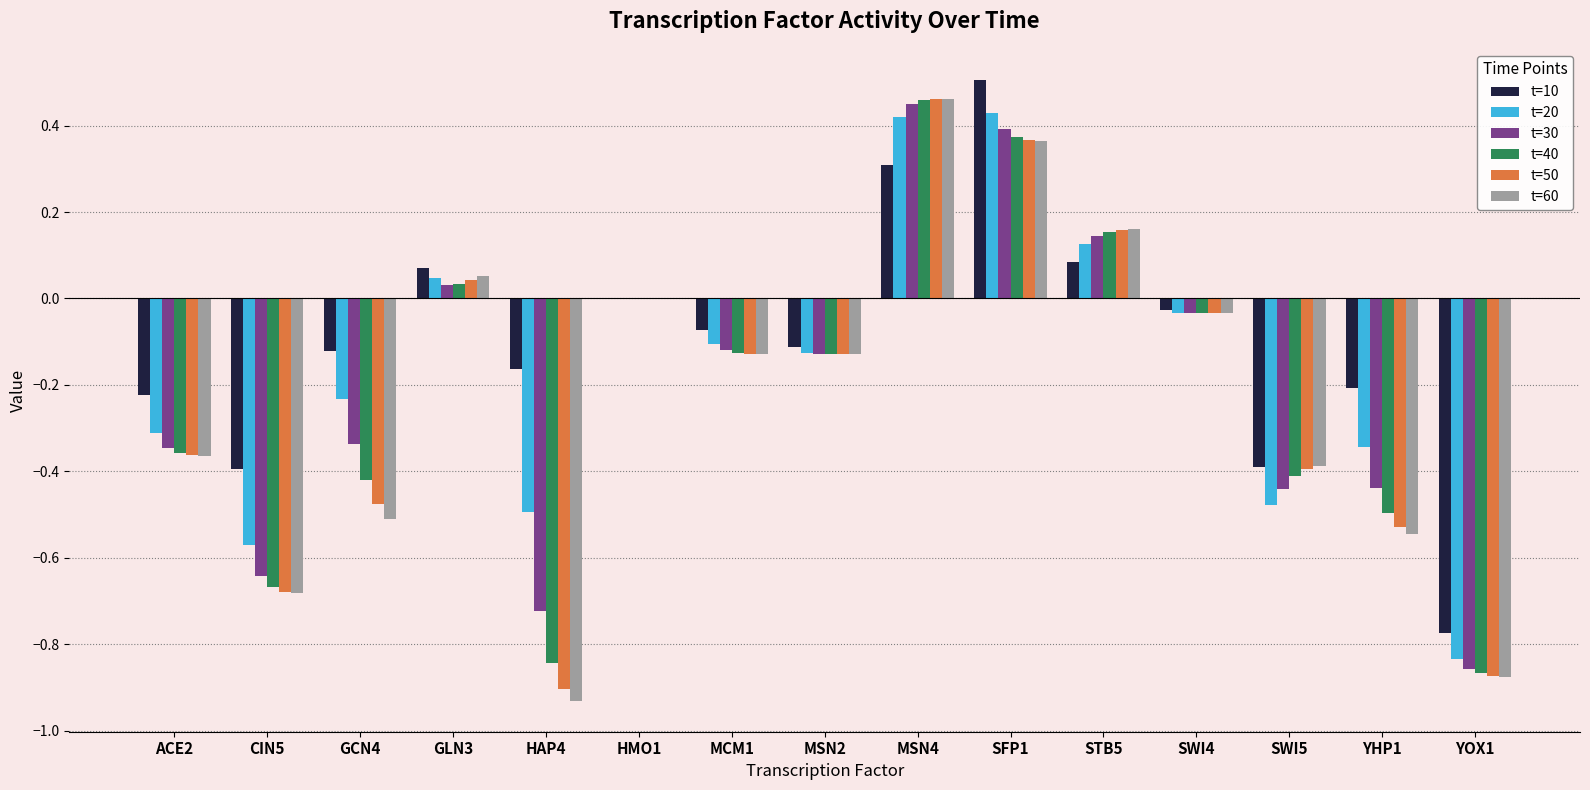

Which series has the largest total across all categories?

t=10